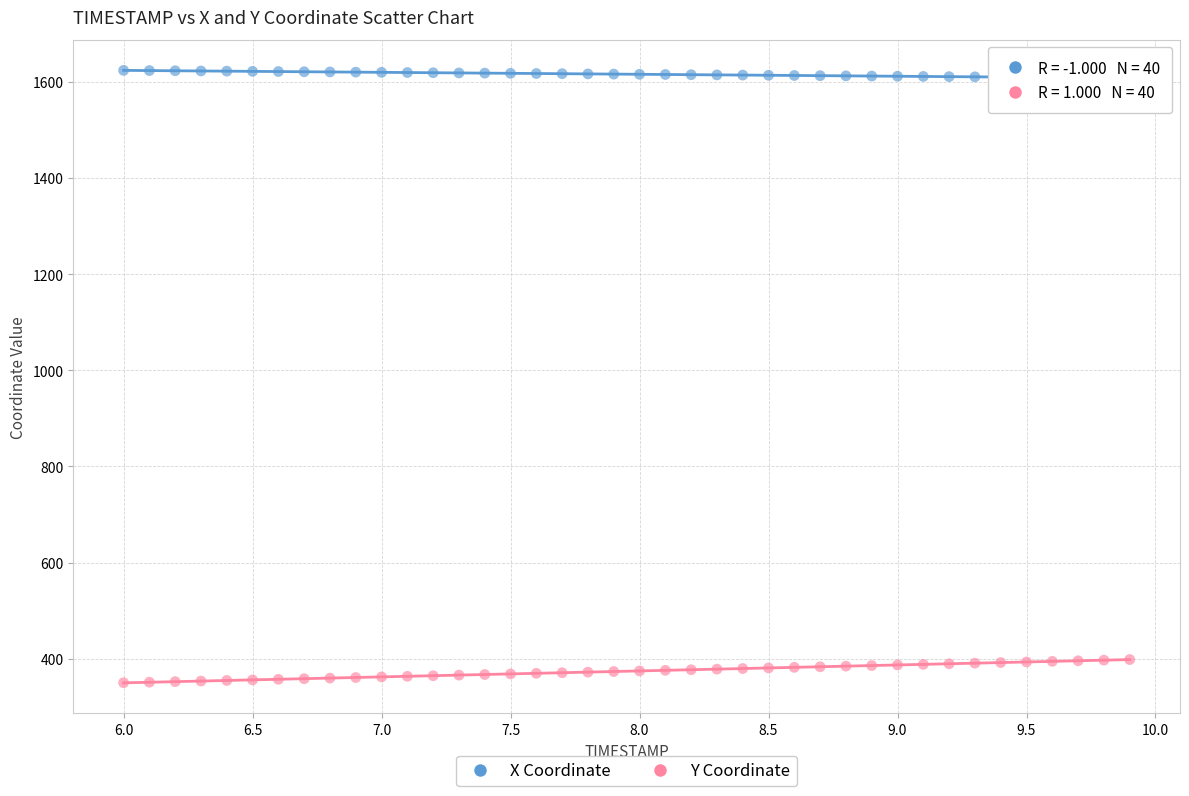

Across all data points, what is the range of X values (max minus min)?

3.9